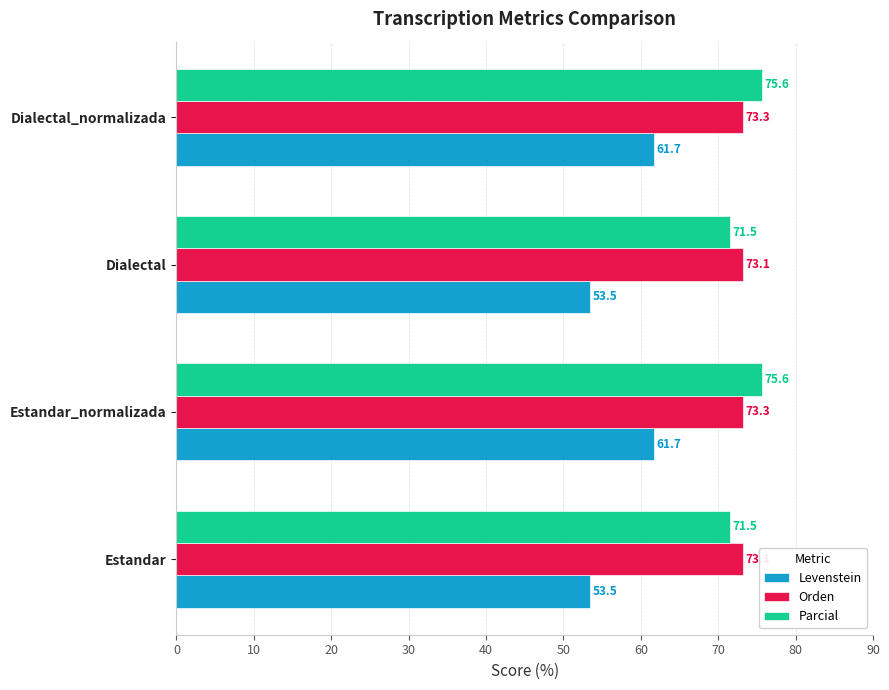

What is the difference between the maximum and minimum values in the Parcial series?

4.1